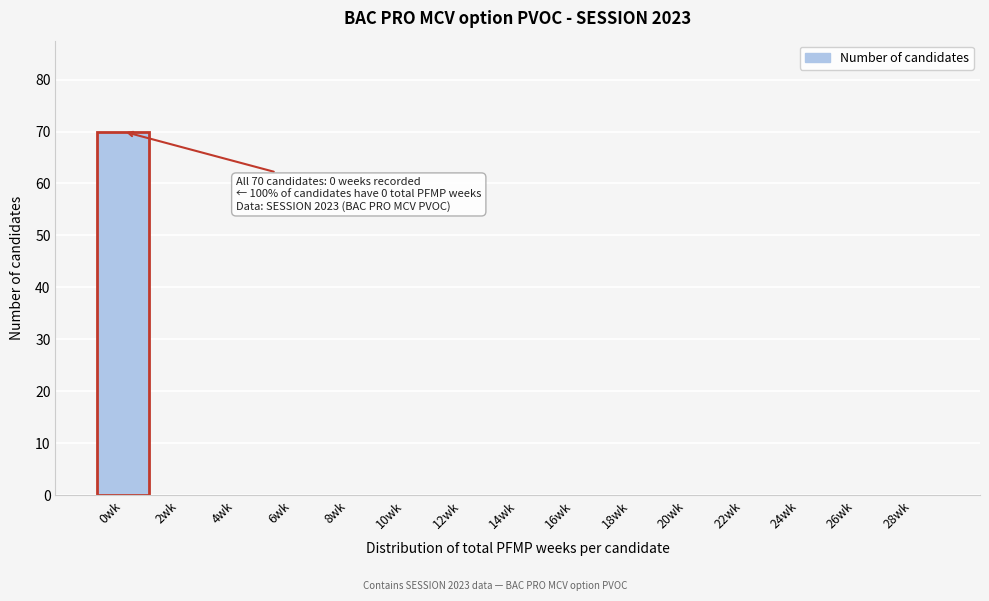

Reading right to left, list all the values displayed in this chart.

28wk=0	26wk=0	24wk=0	22wk=0	20wk=0	18wk=0	16wk=0	14wk=0	12wk=0	10wk=0	8wk=0	6wk=0	4wk=0	2wk=0	0wk=70